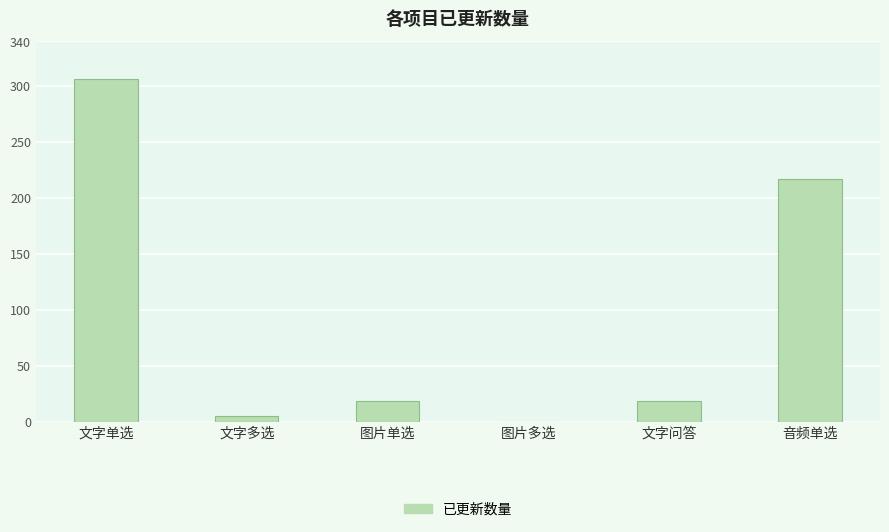

Which category has the highest value across all series?

文字单选